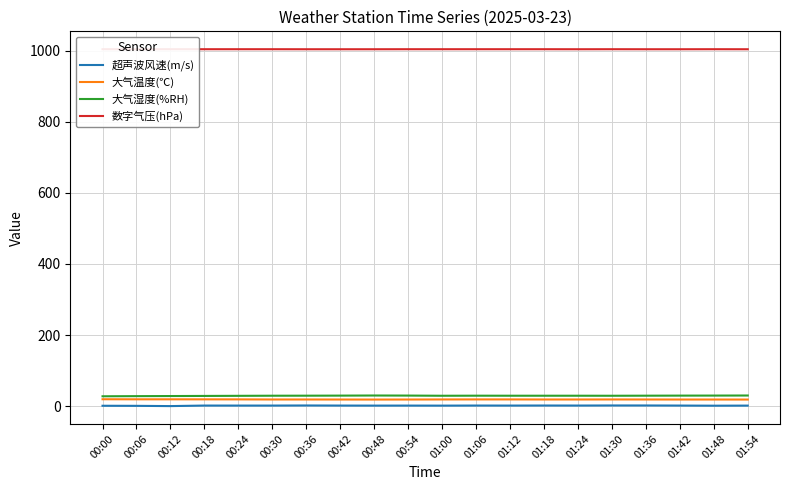

True or false: 大气湿度(%RH) has a value of 29.5 at 01:42.

True